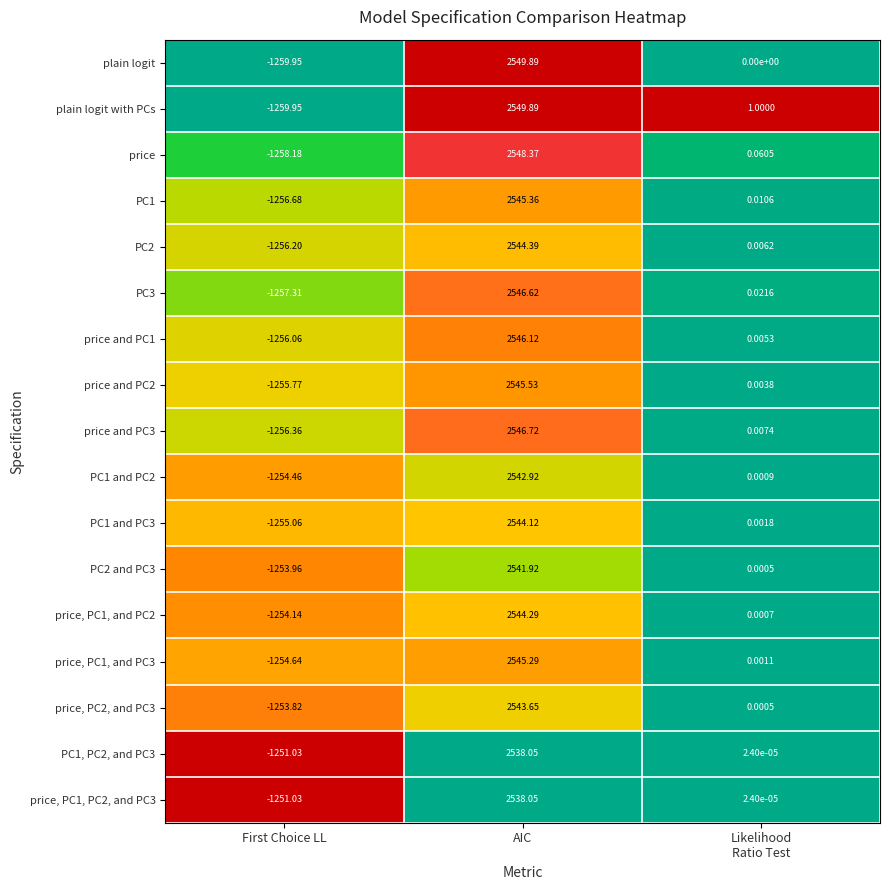

Which category has the highest value in the PC2 and PC3 series?

AIC